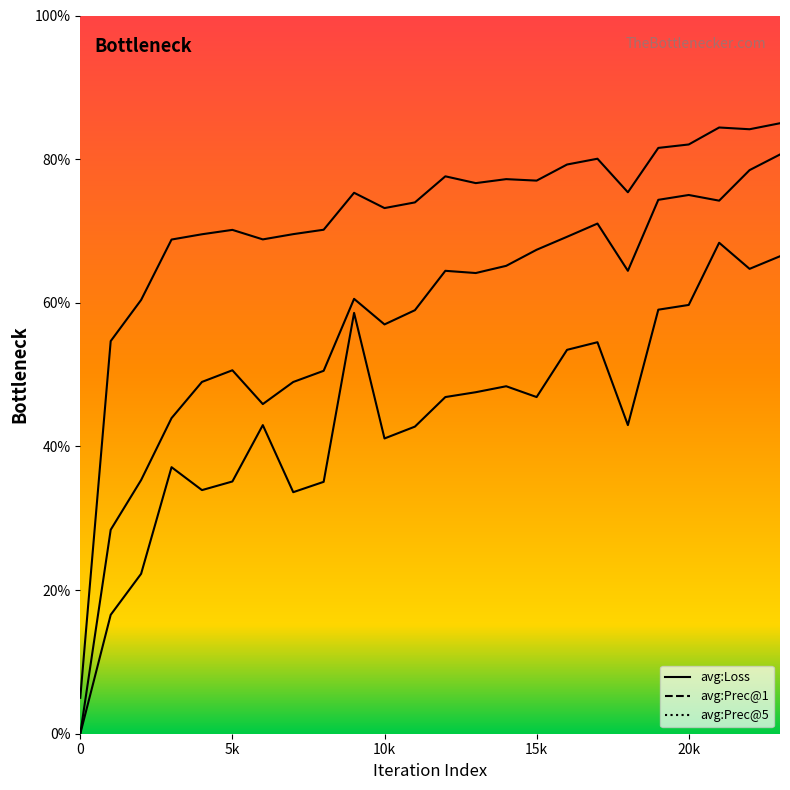

What is the average value of the avg:Prec@1 series?

44.1